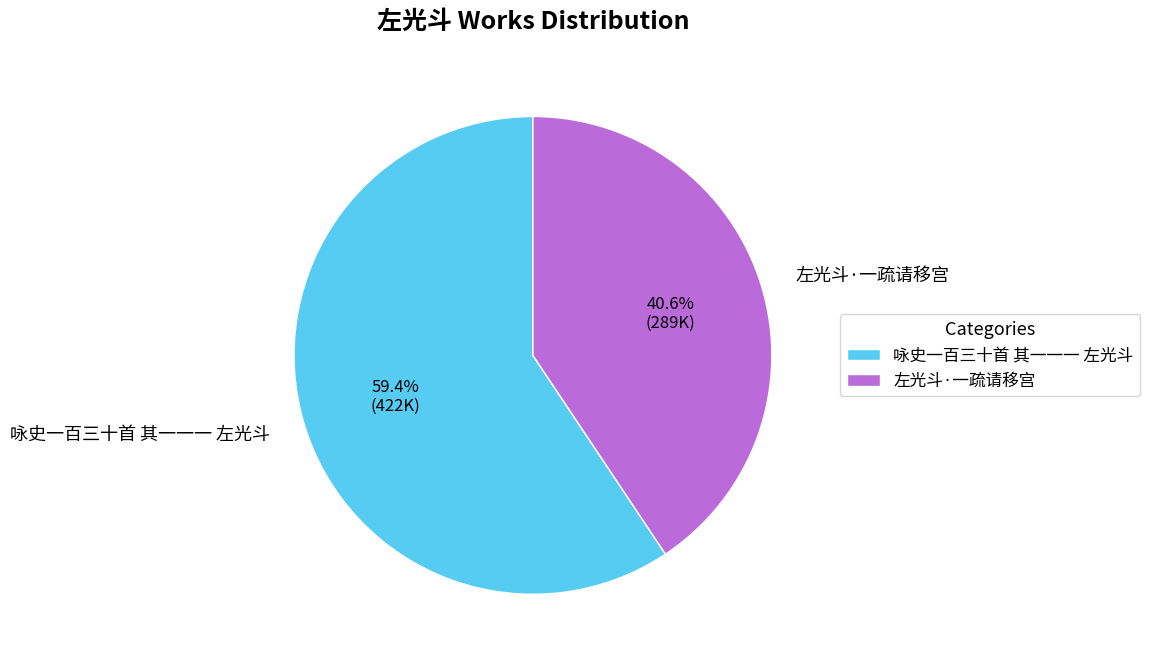

What is the smallest slice in the pie chart?

左光斗·一疏请移宫